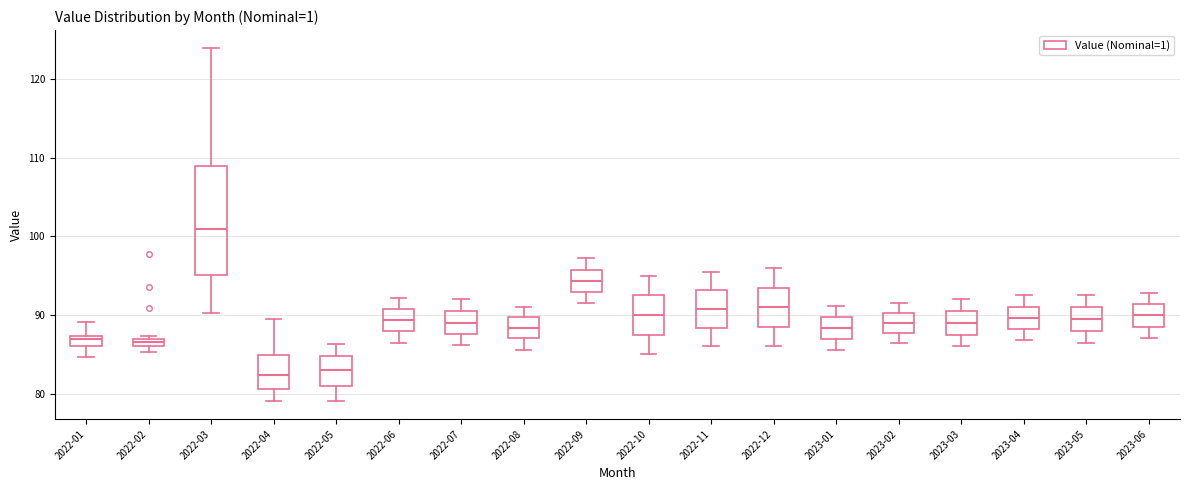

Where is the upper edge of the box for 2022-04 on the y-axis? The values are not printed on the chart, so give them approximately, as read against the axis.

85